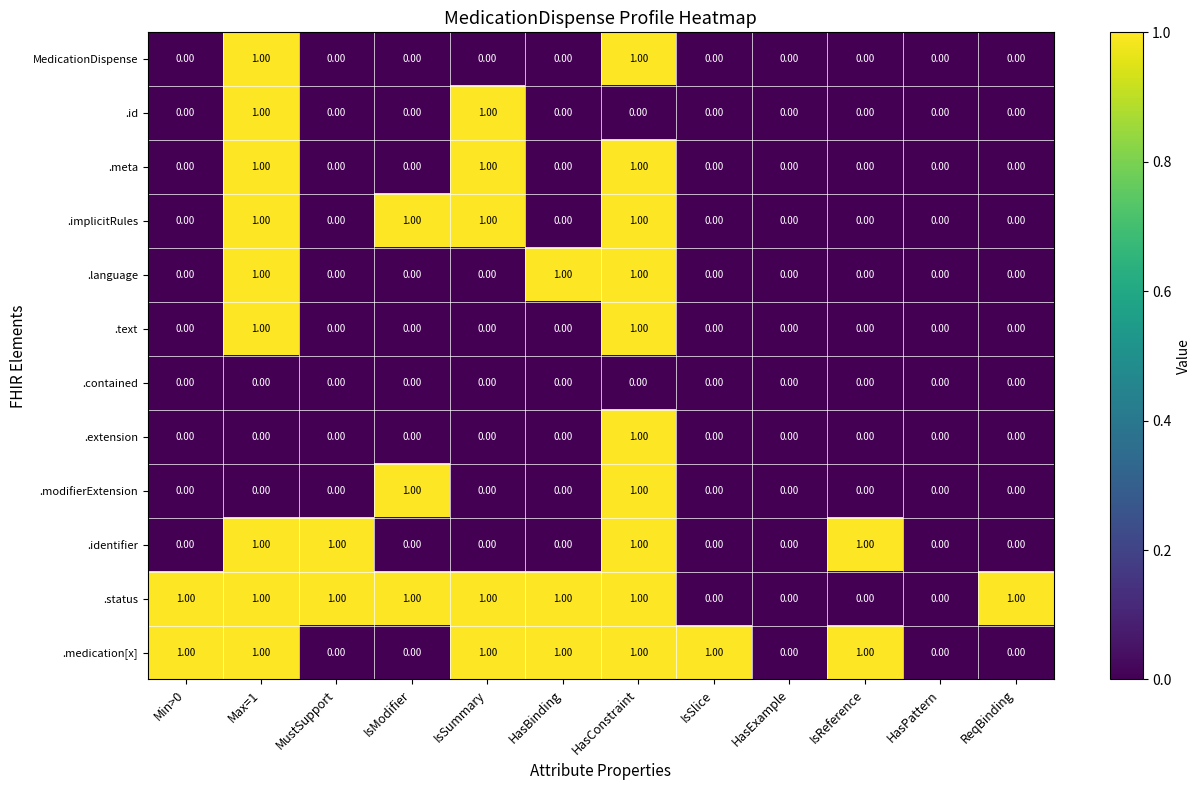

What is the sum of all .identifier values?

4